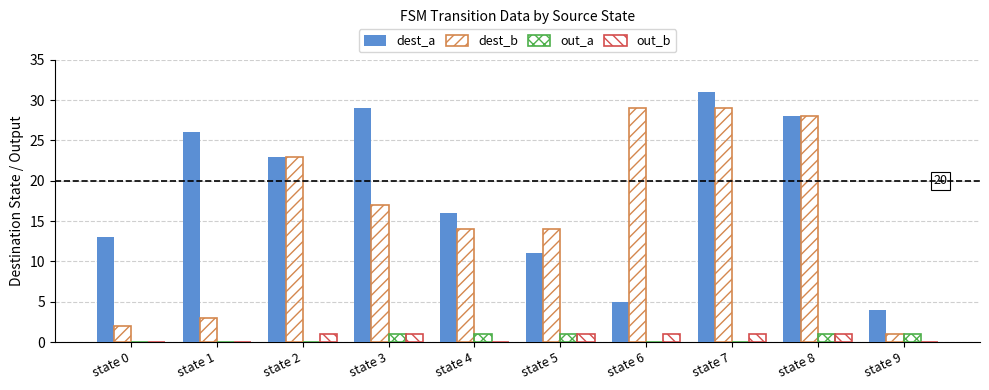

What is the sum of all out_a values?

5